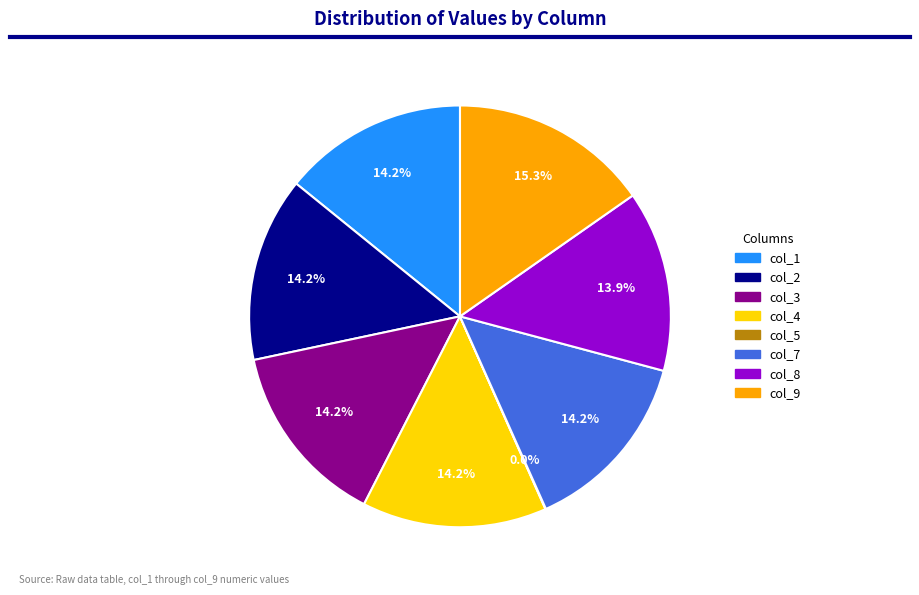

Is there any slice that represents more than half of the pie?

No